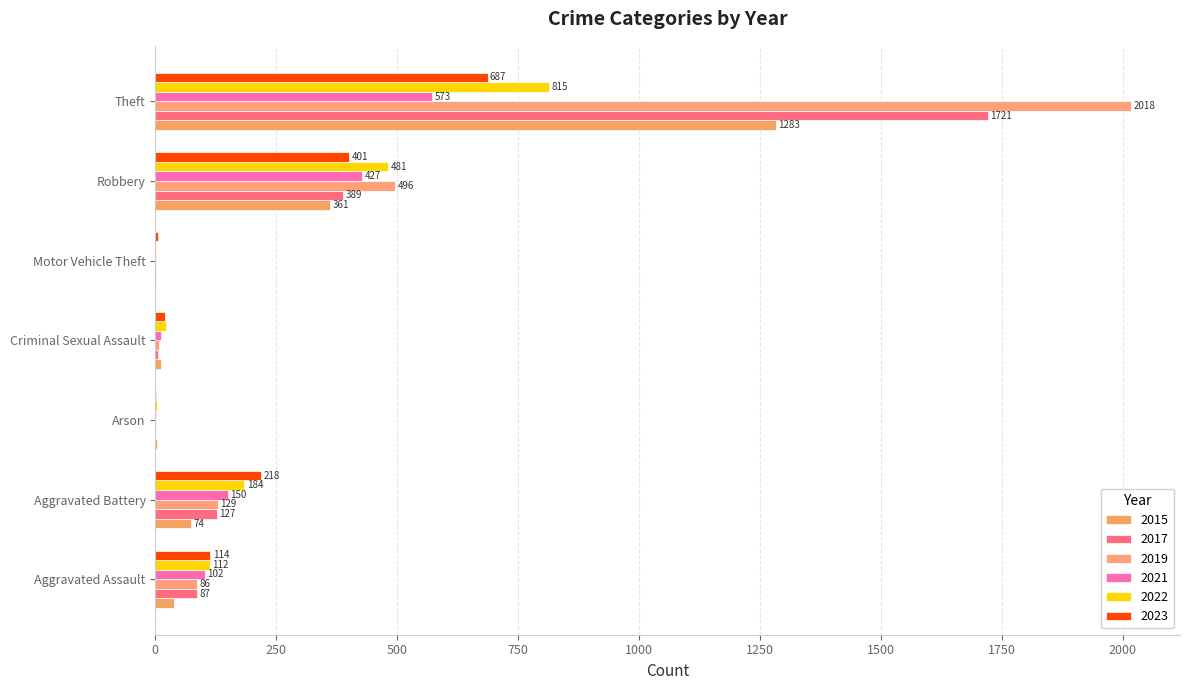

Count the number of data series in this chart.

6